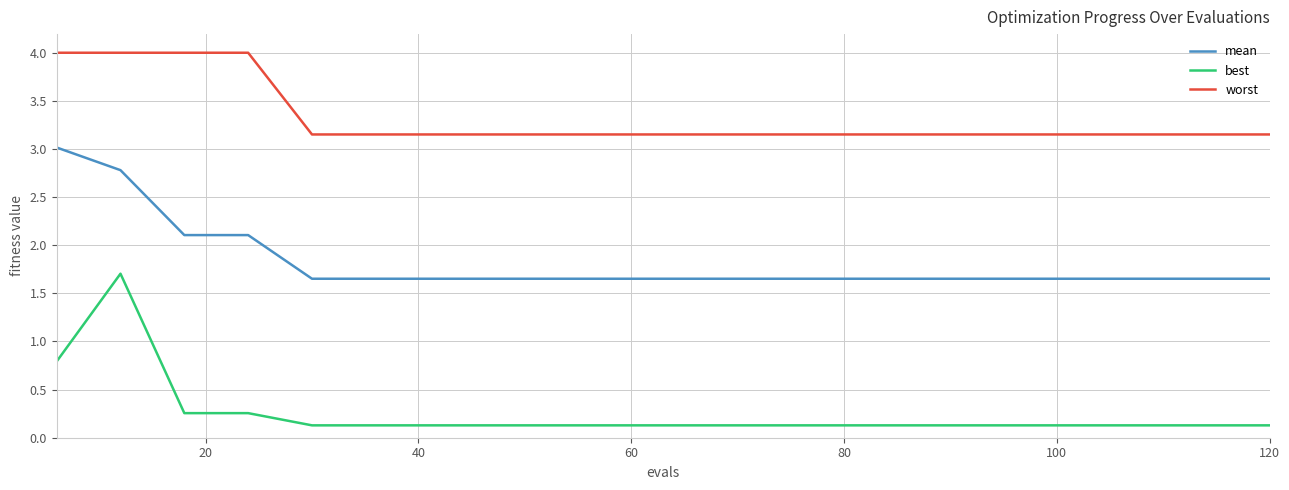

Which series has the largest range (max minus min)?

best